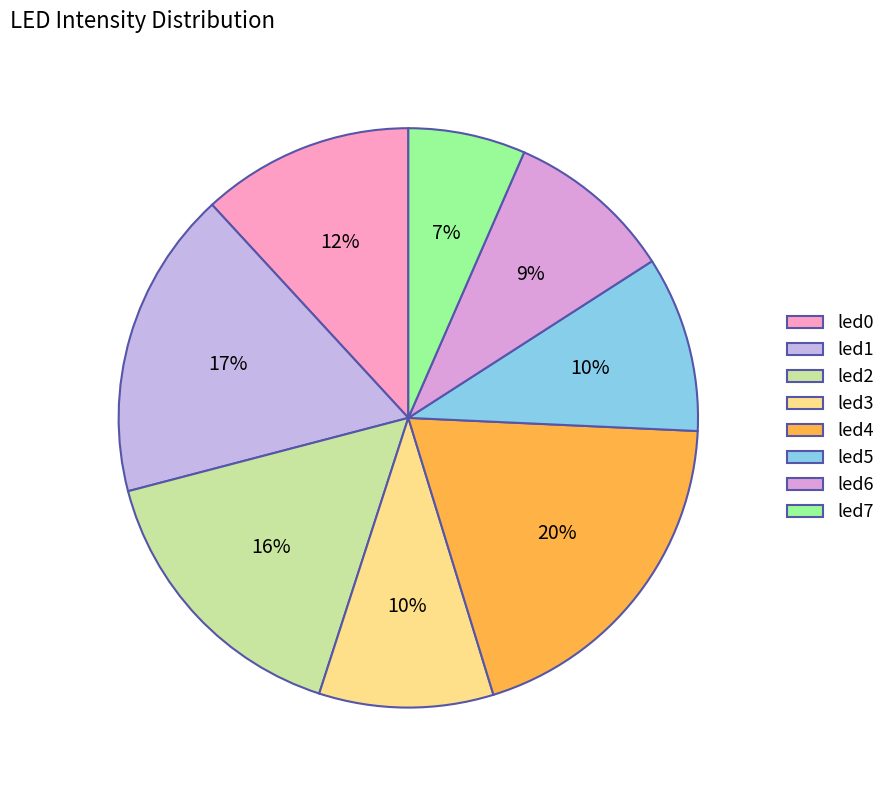

To the nearest percent, what percentage of the pie is led0?

12%